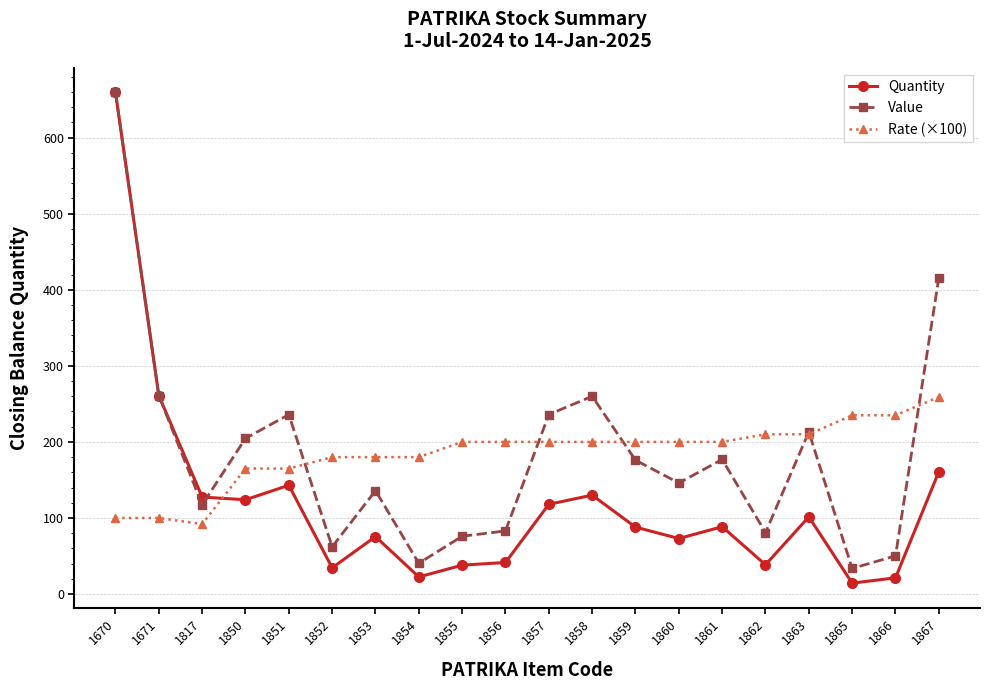

Between 1854 and 1861, which series saw the biggest shift?

Value